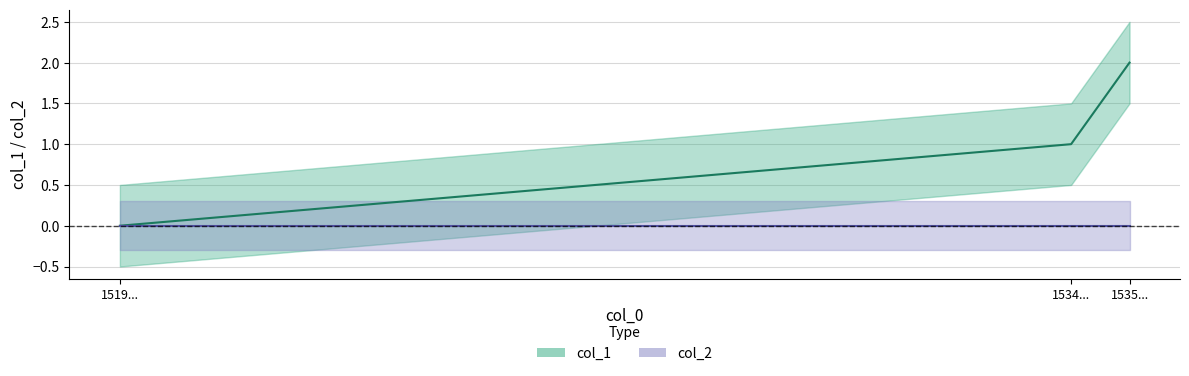

List the labels in order of value, largest first.

1535..., 1534..., 1519...